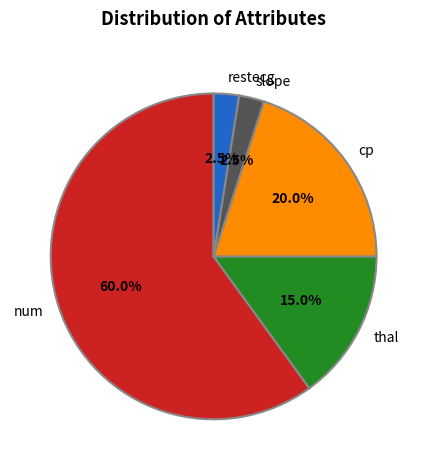

What is the largest slice in the pie chart?

num